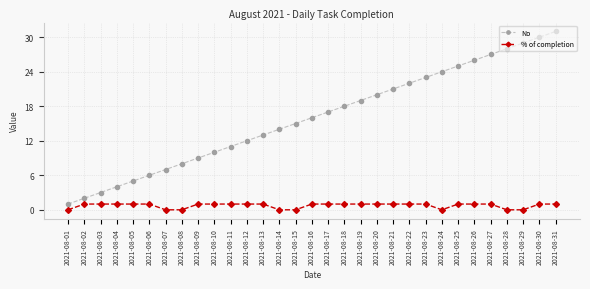

Does the chart have visible grid lines?

Yes